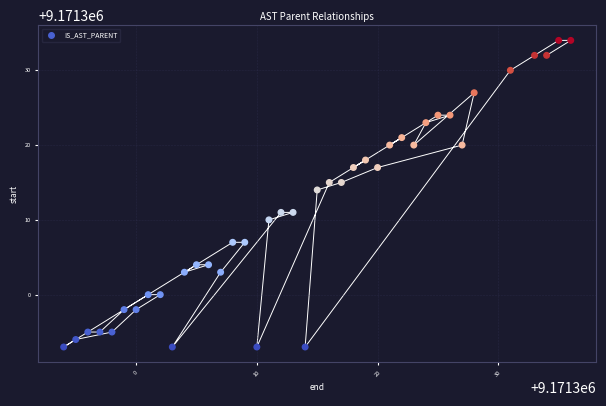

What is the range of Y values (max minus min)?

41